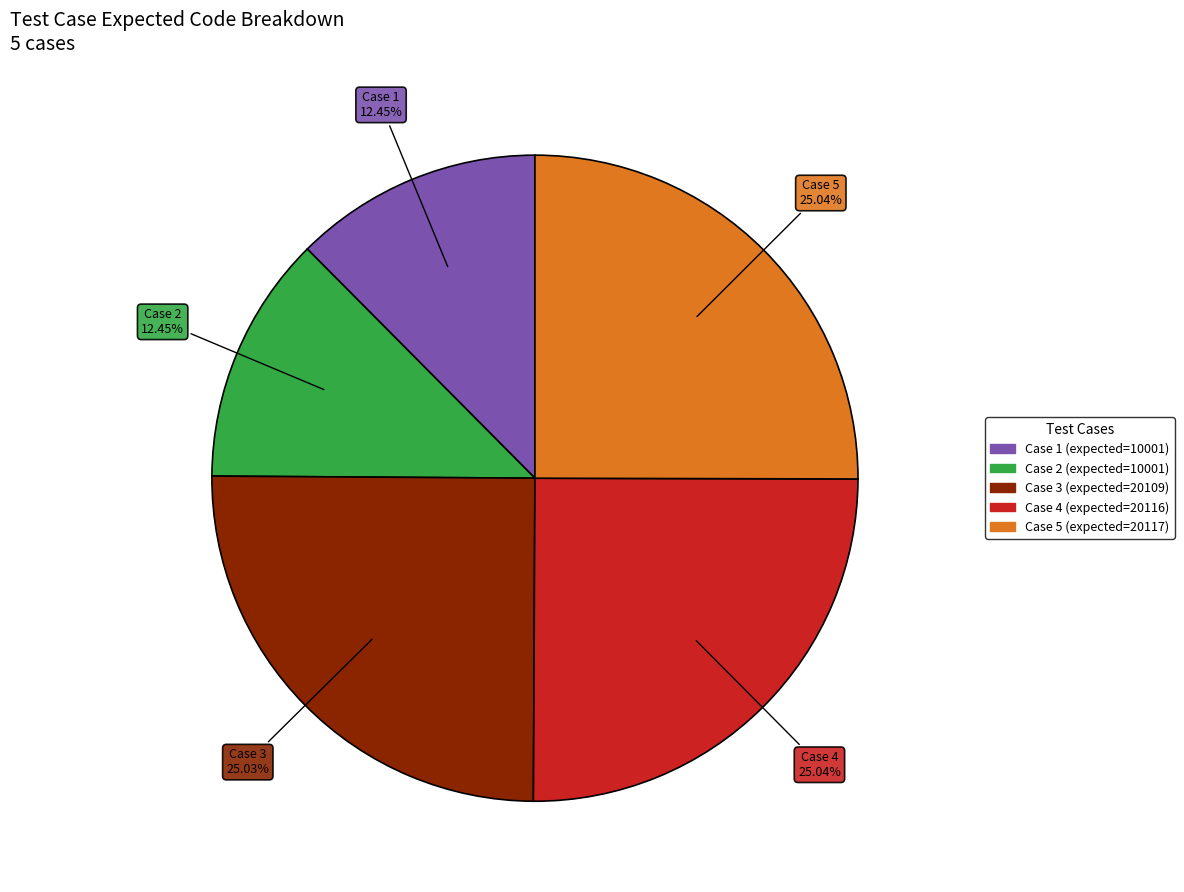

Is there any slice that represents more than half of the pie?

No